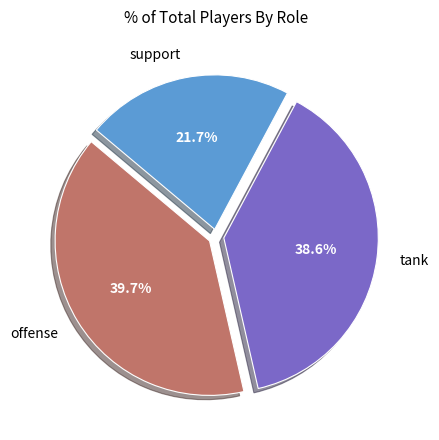

Which has a higher value, tank or offense?

offense